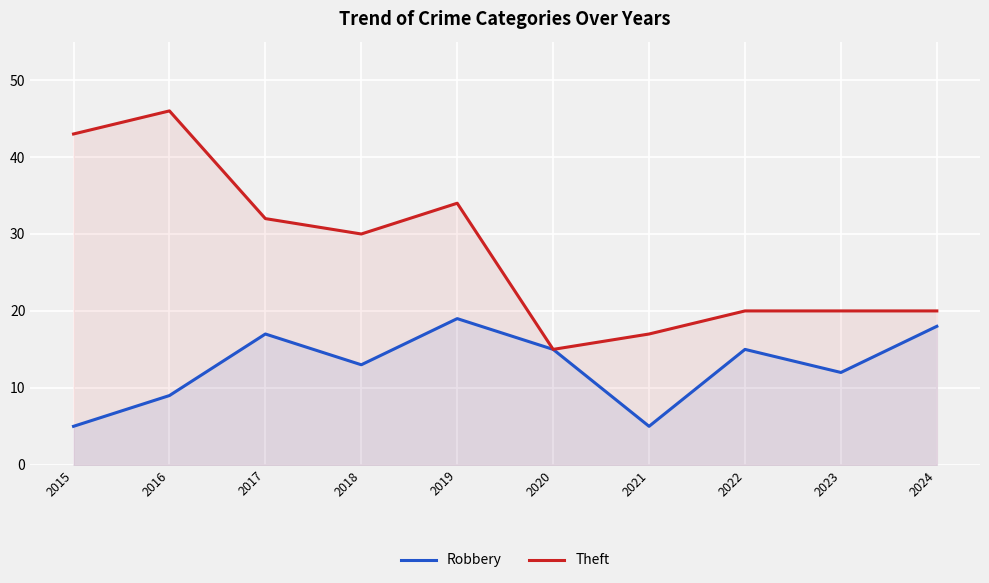

Is the value of Theft at 2024 greater than the value of Robbery at 2024?

Yes